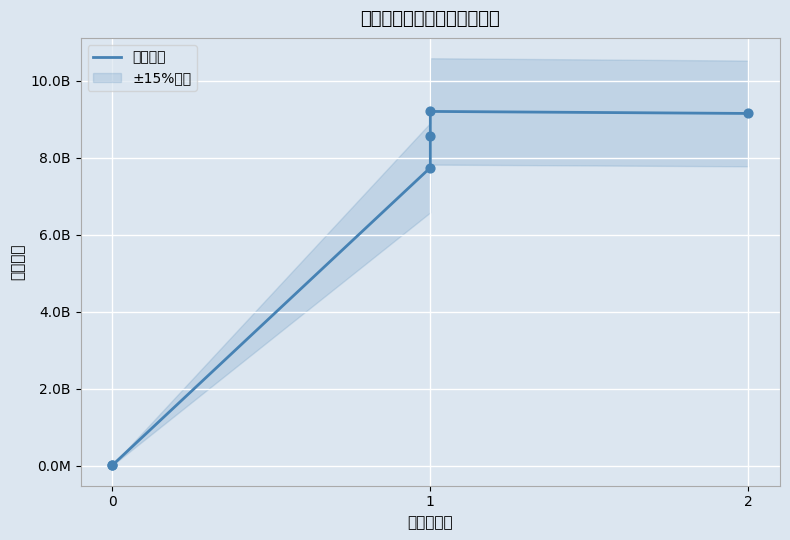

What is the change in value from 0 to 1?

+8542622503.1